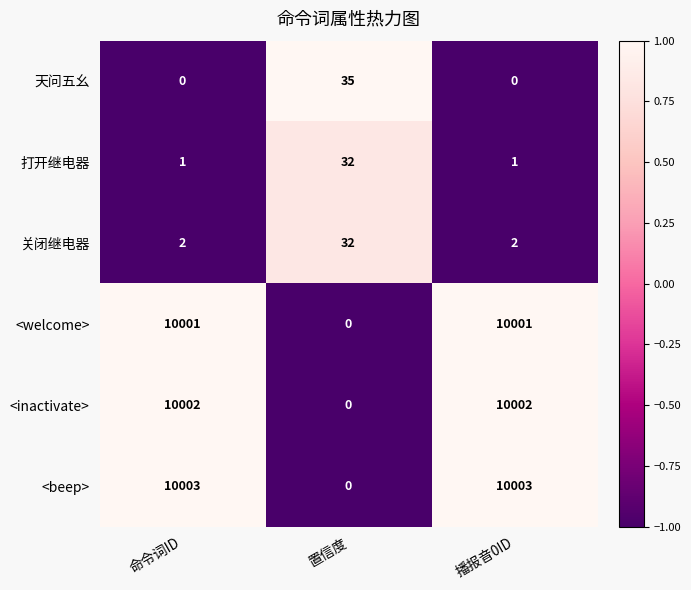

What is the difference between the 关闭继电器 values at 置信度 and 命令词ID?

30